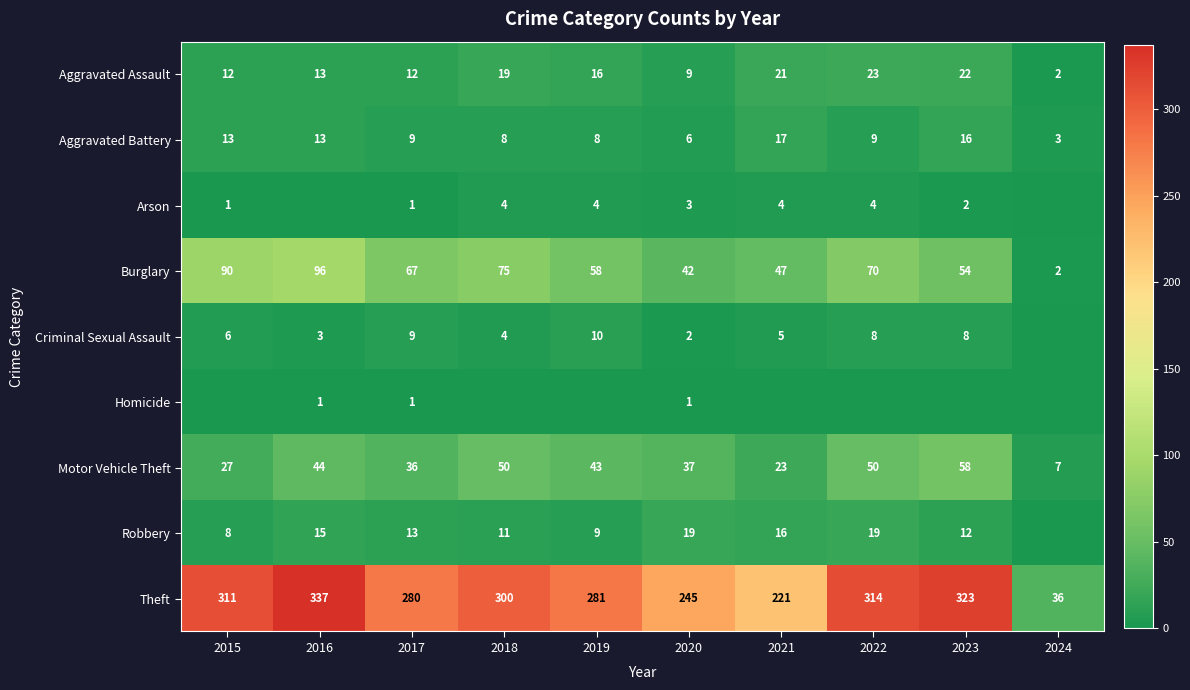

What is the maximum value for Burglary?

96